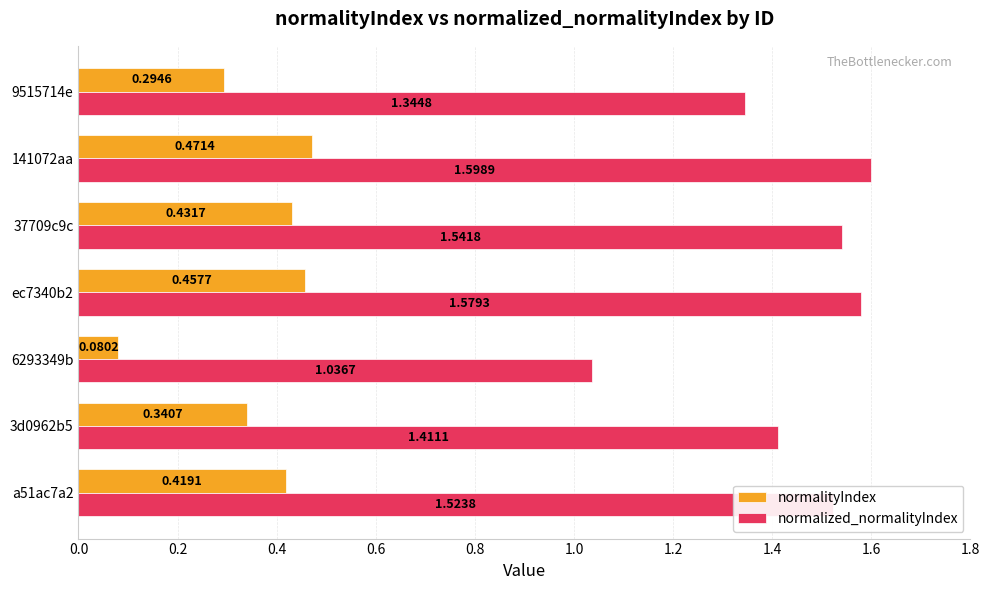

Between a51ac7a2 and 6293349b, which series saw the biggest shift?

normalized_normalityIndex